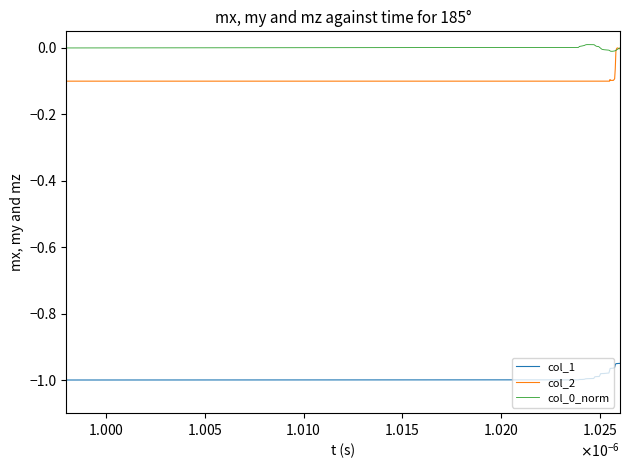

True or false: col_0_norm and col_1 cross at least once.

False